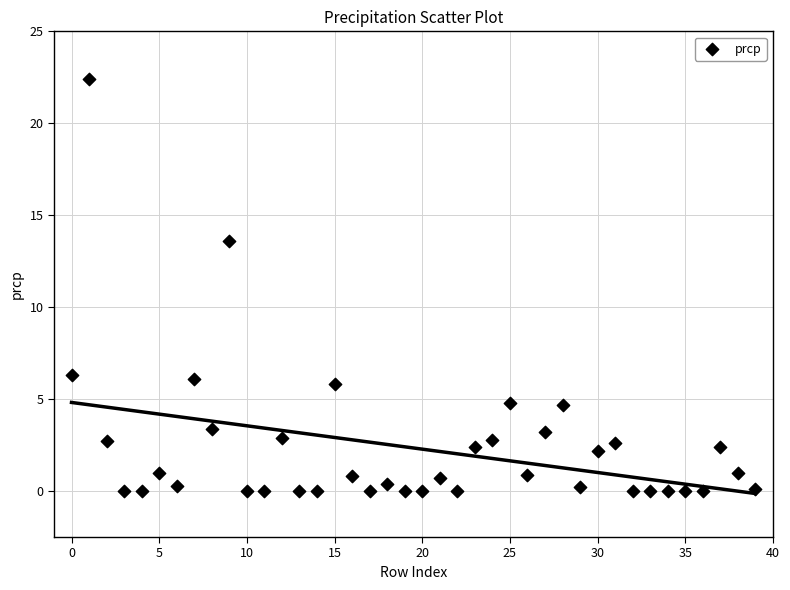

What Y value in the scatter plot is closest to 11?

13.6